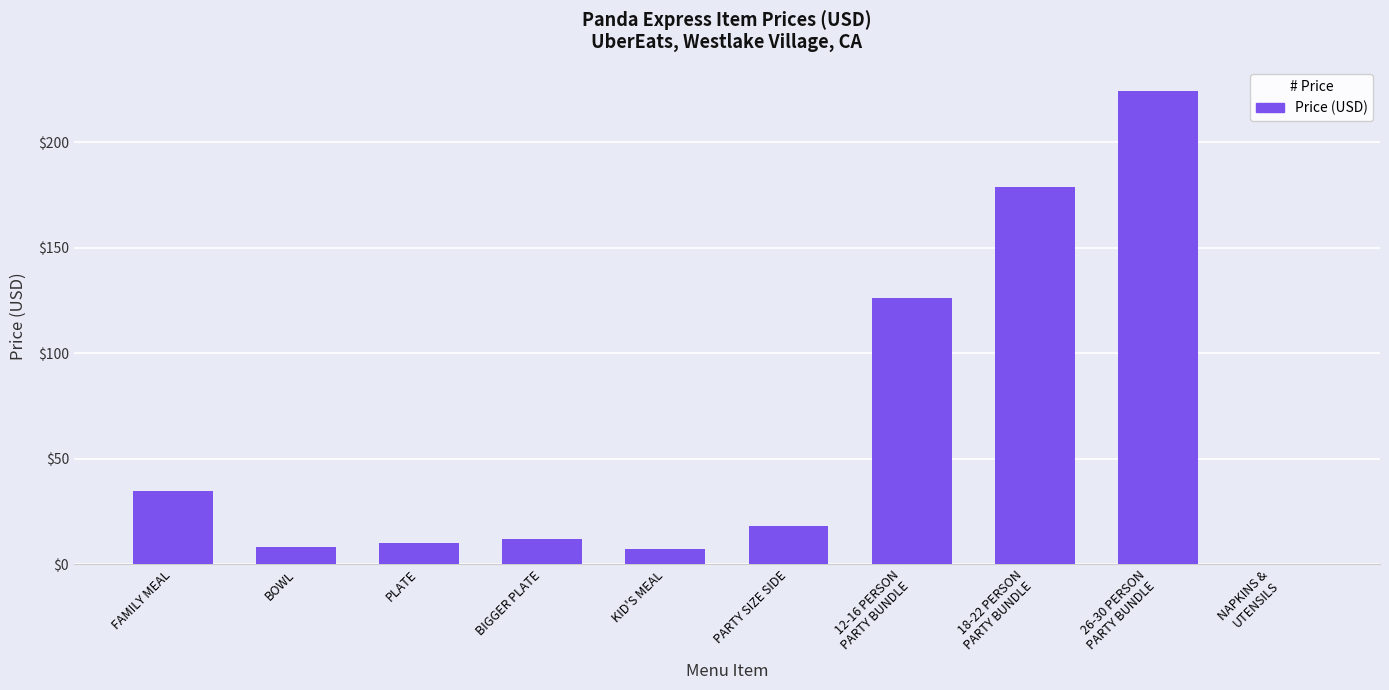

True or false: the data shows 21.1 at BIGGER PLATE.

False